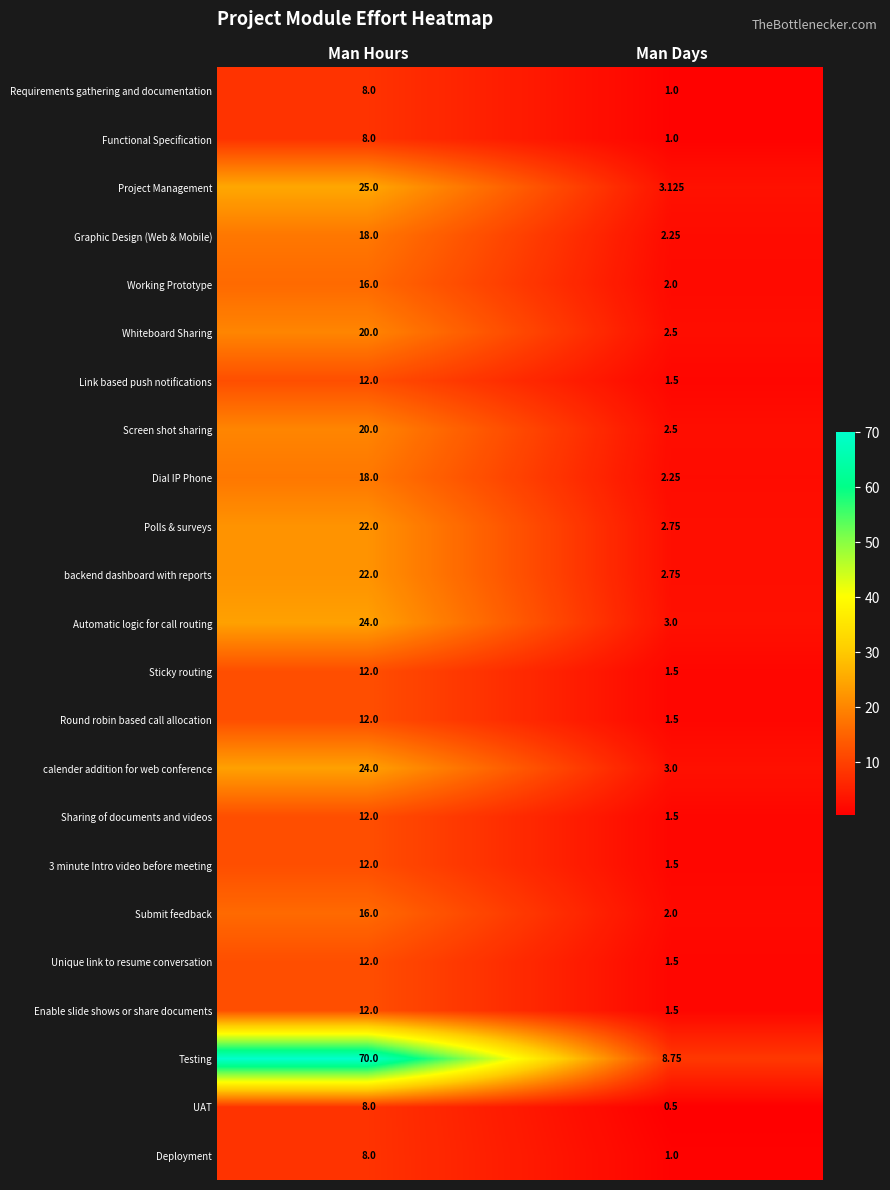

List the labels in order of Functional Specification value, smallest first.

Man Days, Man Hours